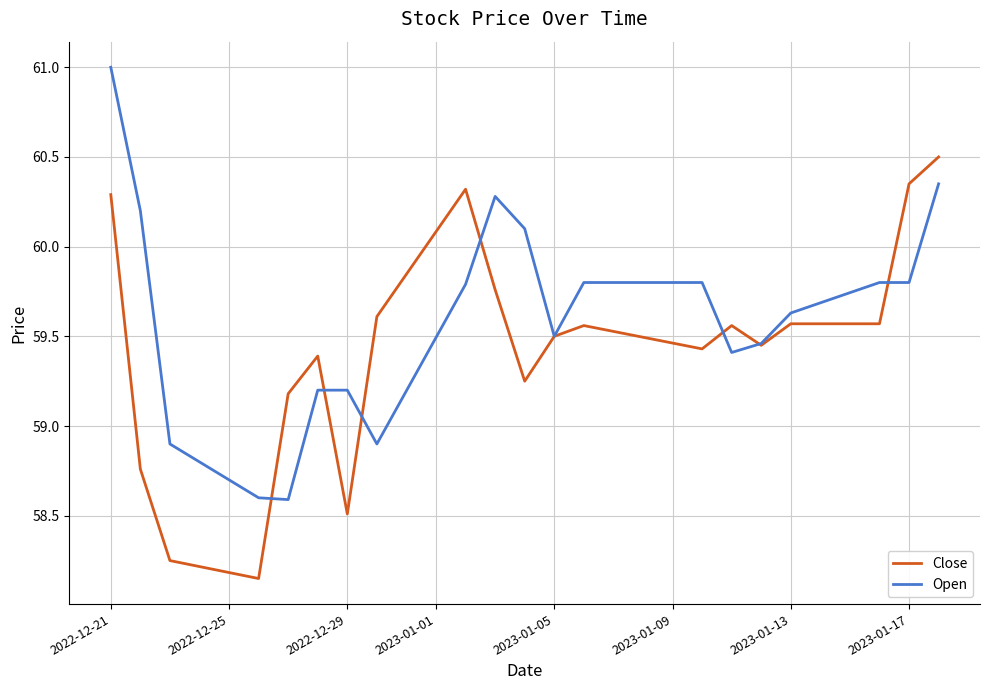

Which series has the largest total across all categories?

Open